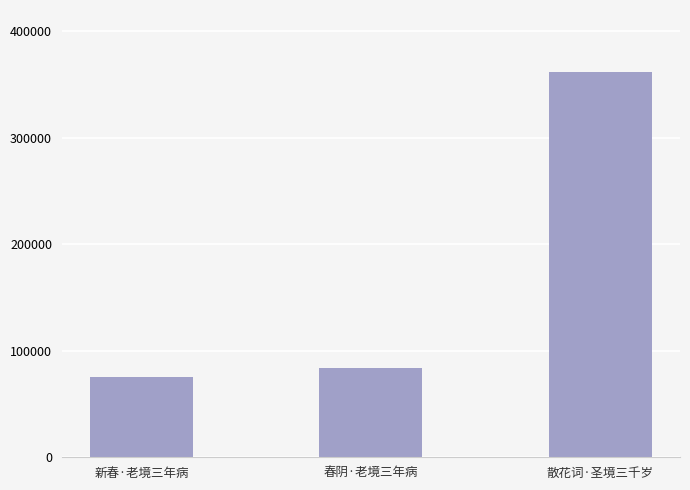

Rank the categories by value from highest to lowest.

散花词·圣境三千岁, 春阴·老境三年病, 新春·老境三年病